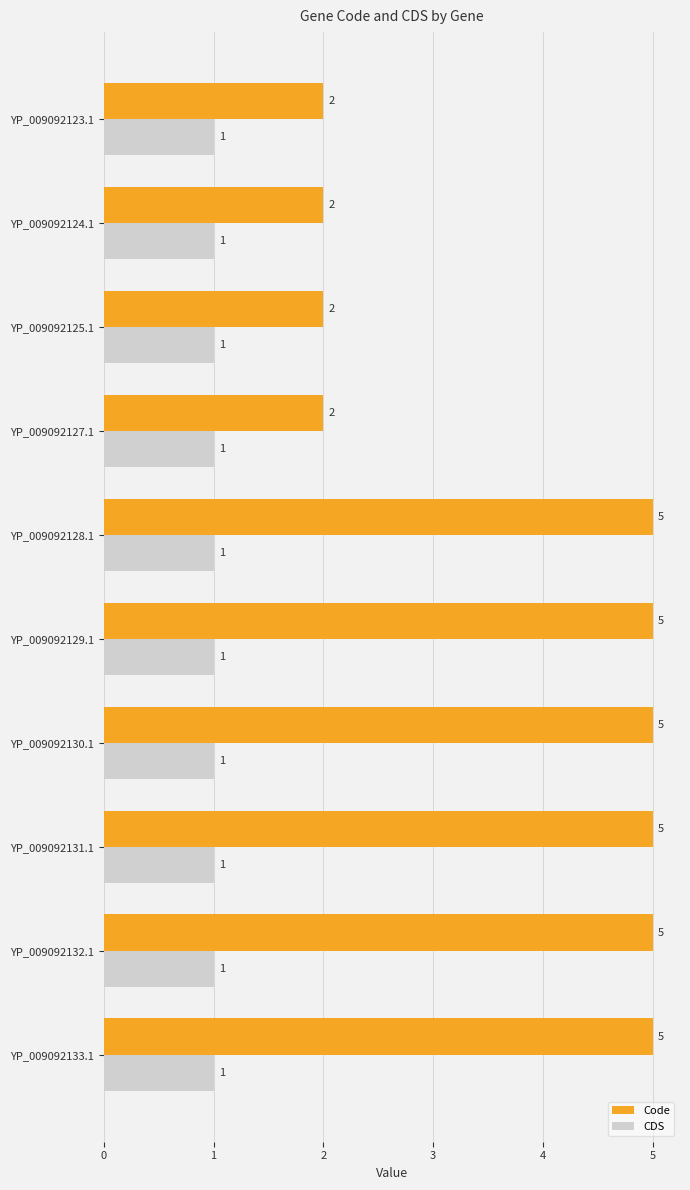

What is the spread (max minus min) of values at YP_009092133.1?

4